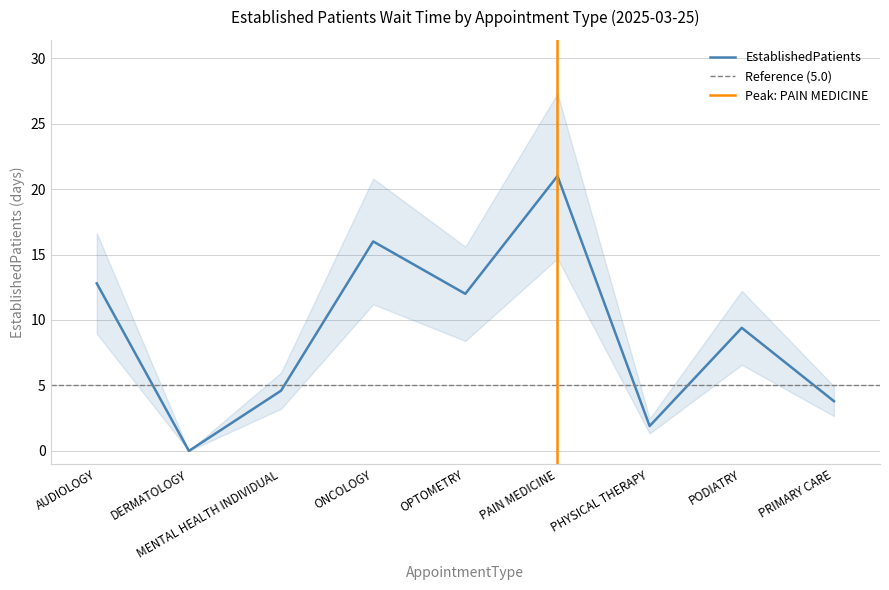

The value at AUDIOLOGY is 17.0. True or false?

False